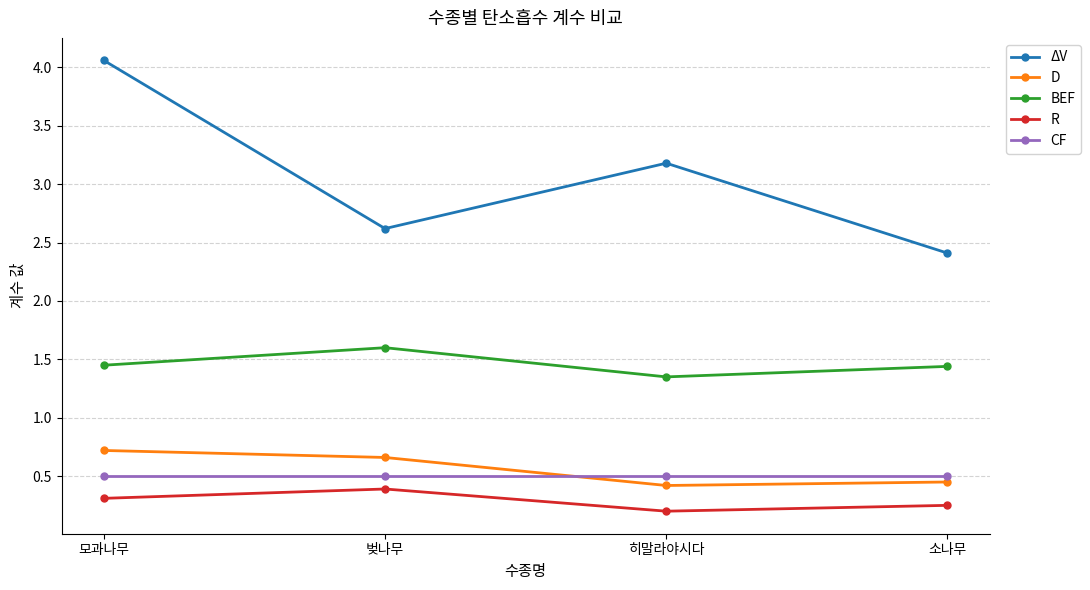

Is it true that D equals 0.5 at 소나무?

True